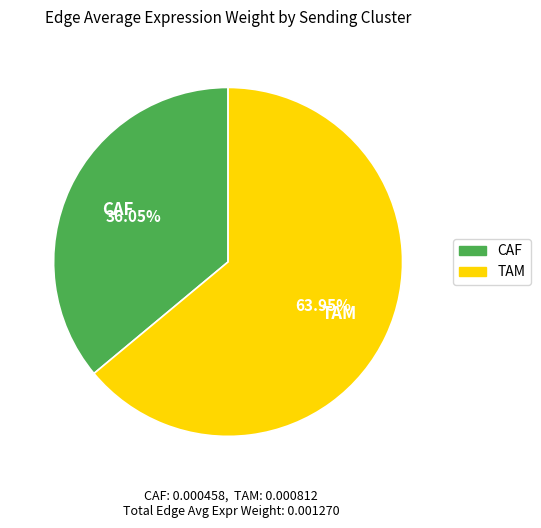

How many segments does this pie chart have?

2